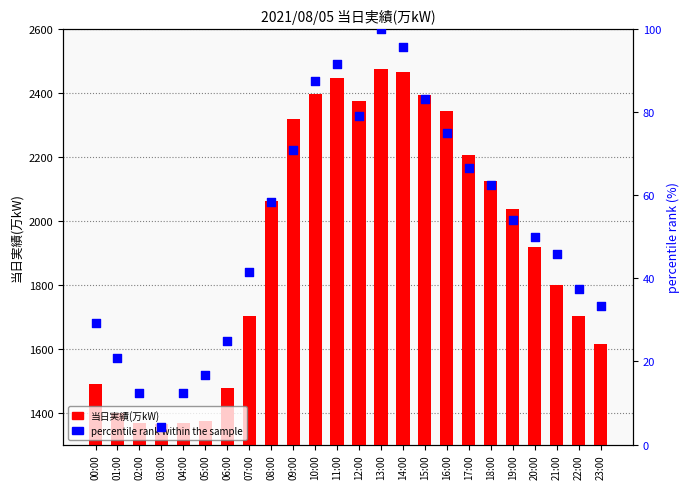

Which series has the largest total across all categories?

当日実績(万kW)